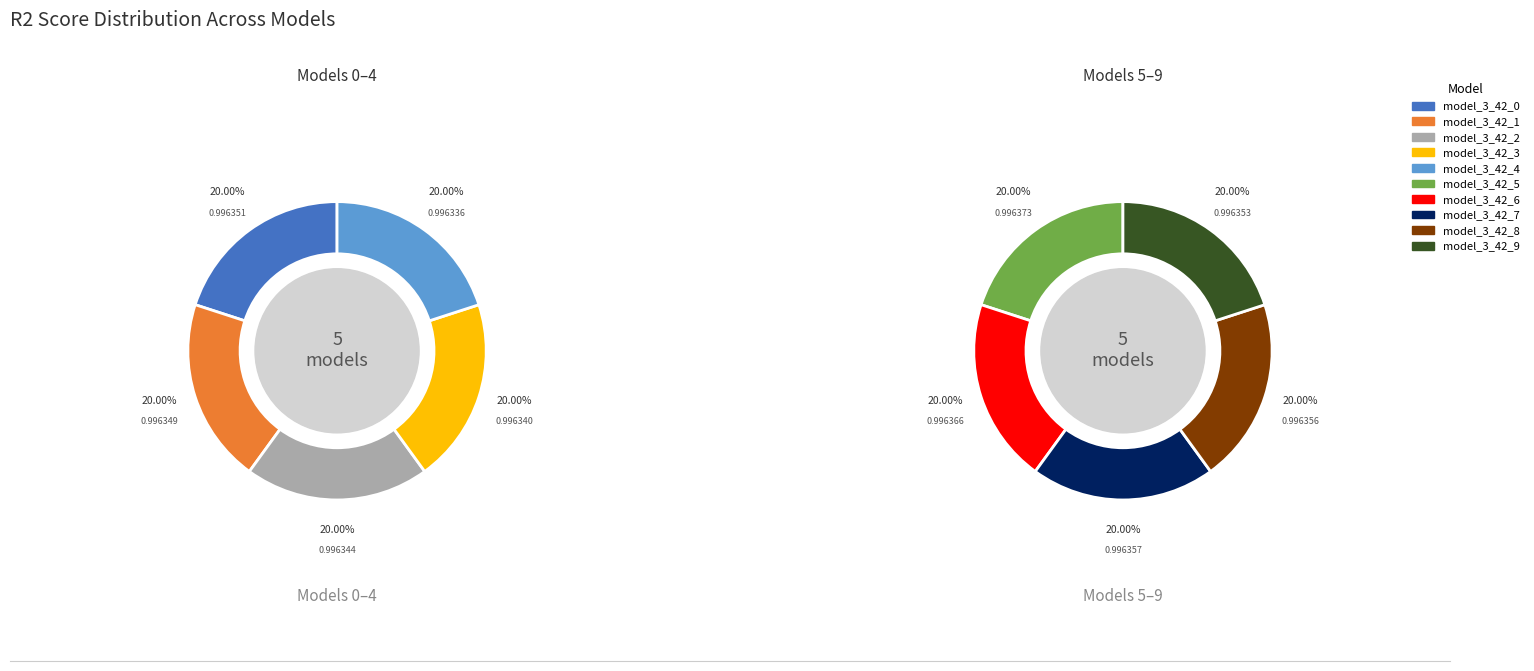

Is the sum of model_3_42_7 and model_3_42_4 greater than half?

No